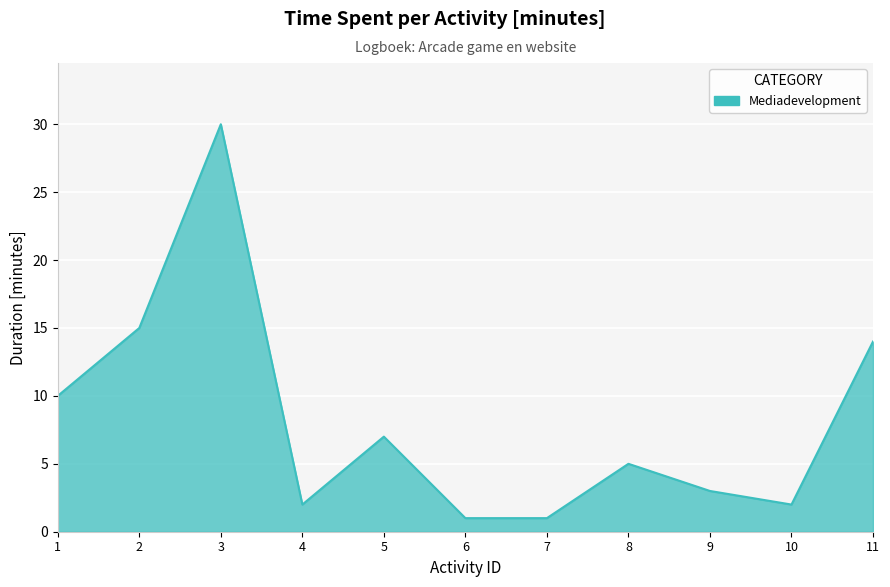

What is the difference between the values at 2 and 7?

14